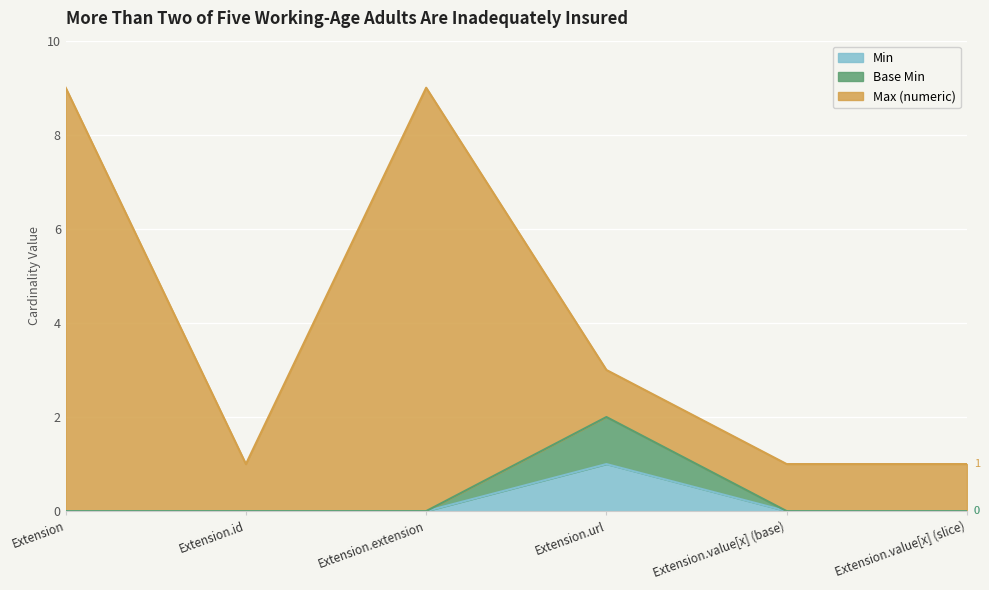

Reading left to right, what are all the values shown in this chart?

Min: 0	0	0	1	0	0
Base Min: 0	0	0	2	0	0
Max (numeric): 9	1	9	3	1	1